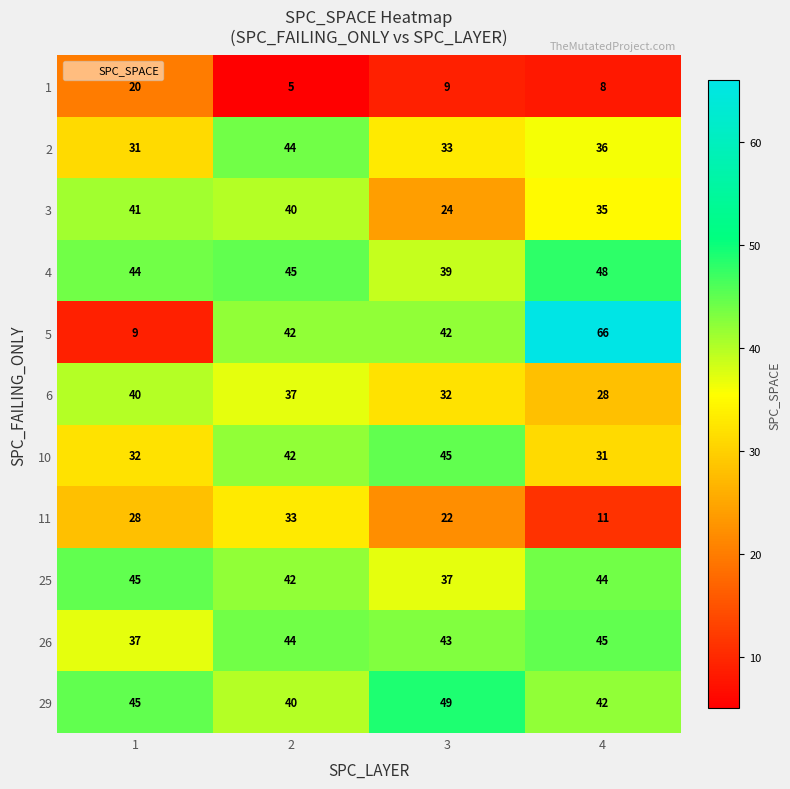

Count the number of data series in this chart.

11